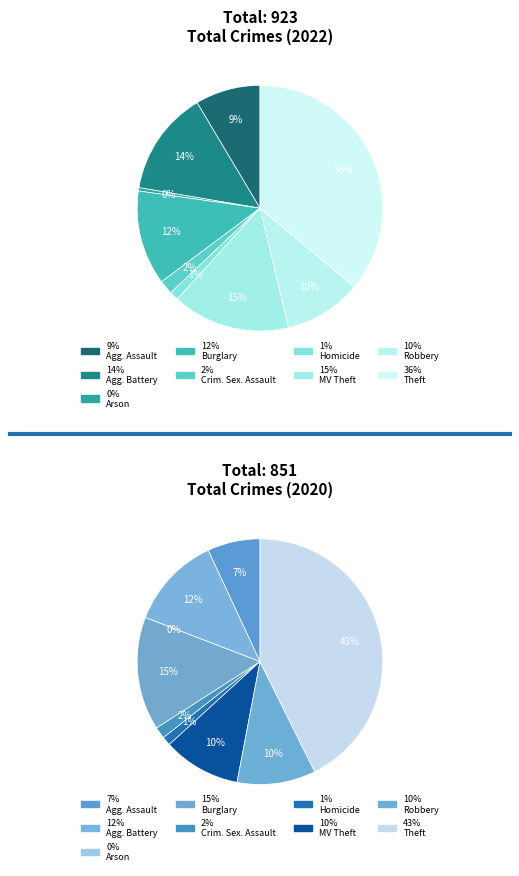

Is there a majority slice in this chart?

No